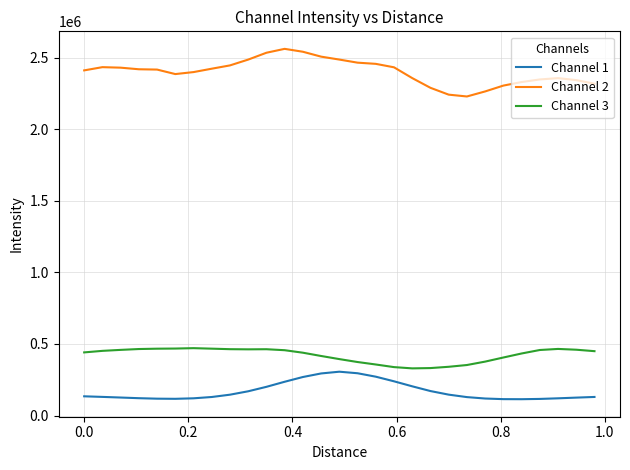

What is the minimum value shown in the chart?

113982.7